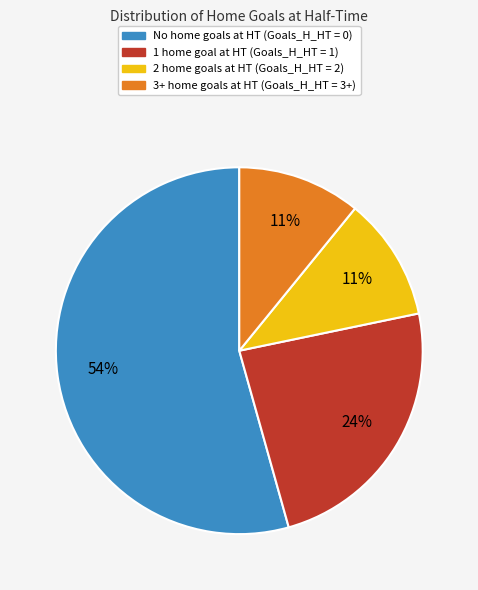

Count the number of slices in the pie.

4